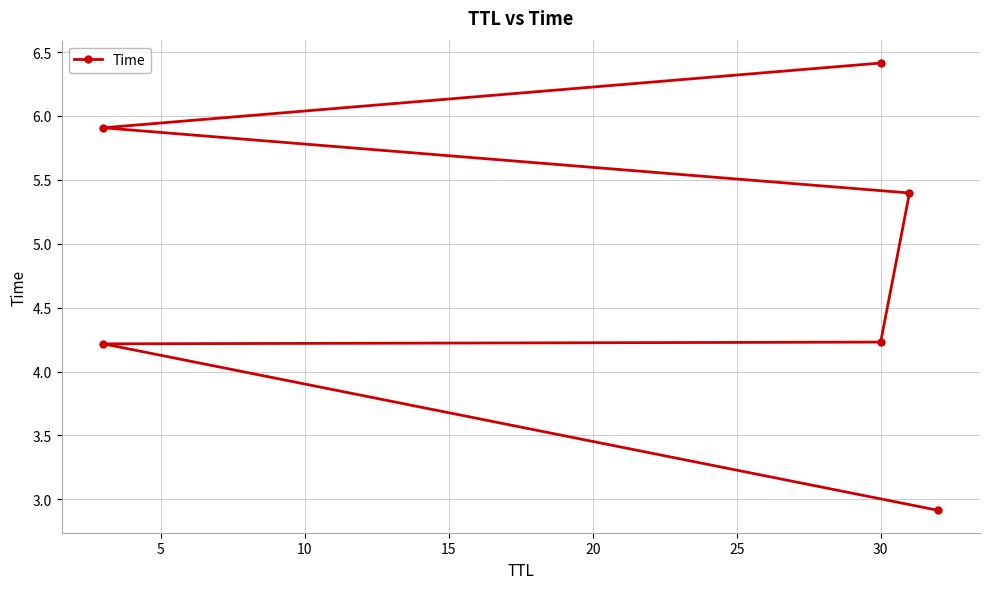

How many lines are shown in the chart?

1